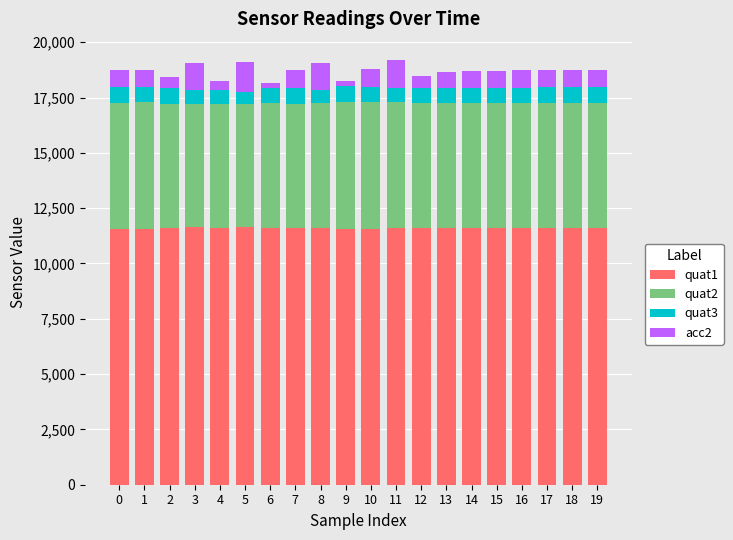

What is the sum of the quat1 values at 7 and 10?

23150